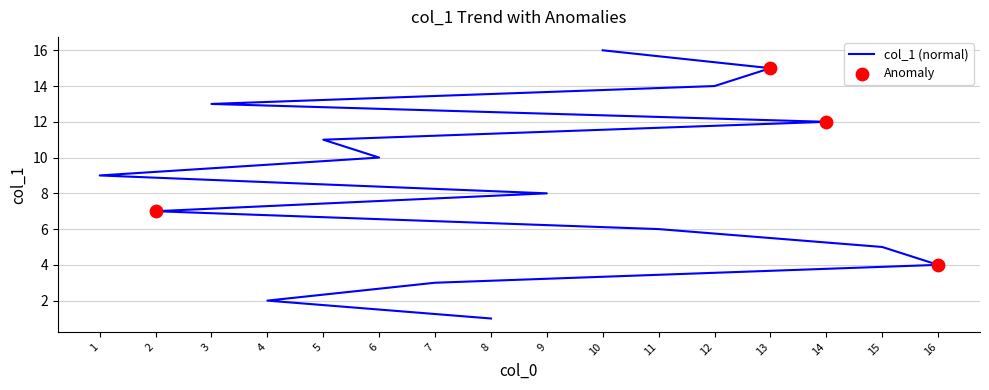

Approximately how many times larger is the value at 16 compared to 3?

0.3